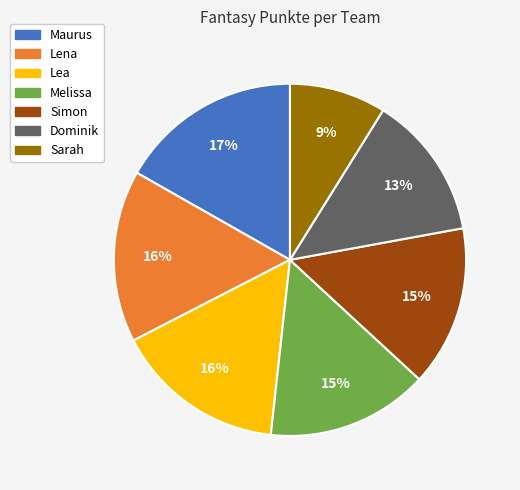

To the nearest percent, what is the difference between the largest and smallest slice percentages?

8%